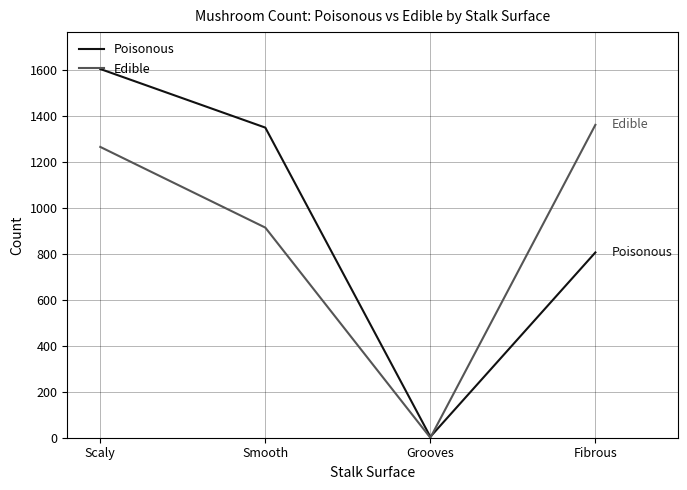

At which category is the sum across all series the highest?

Scaly